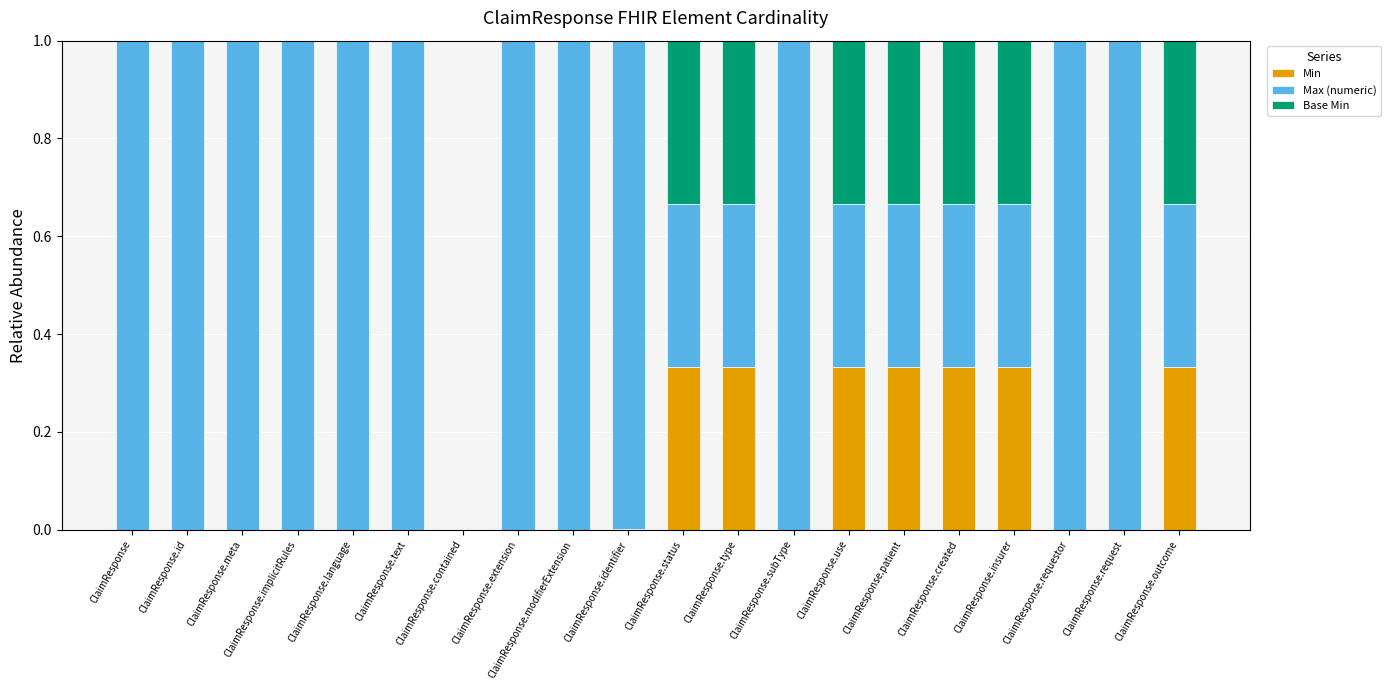

The value of Min at ClaimResponse.implicitRules is 0.2. True or false?

False